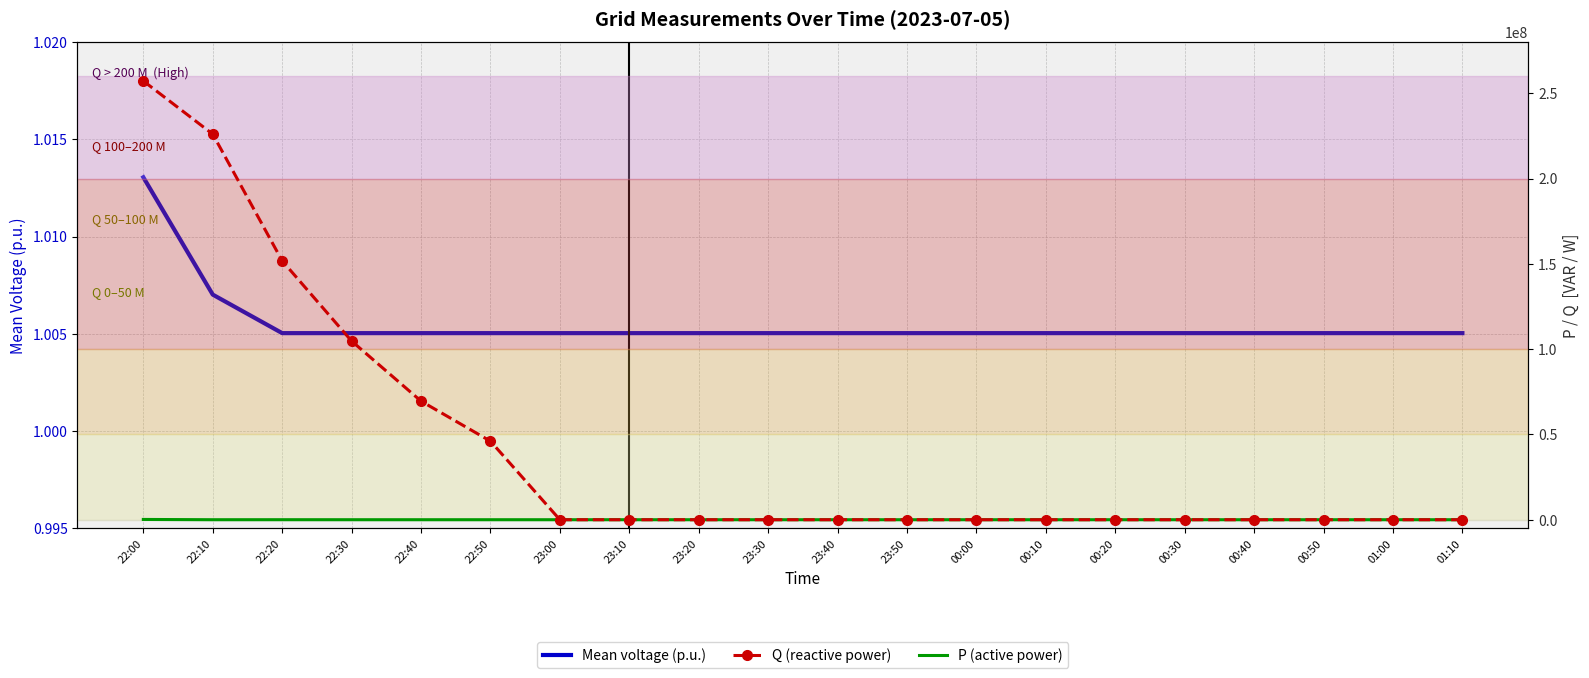

What is the label of the 18th point from the left?

00:50